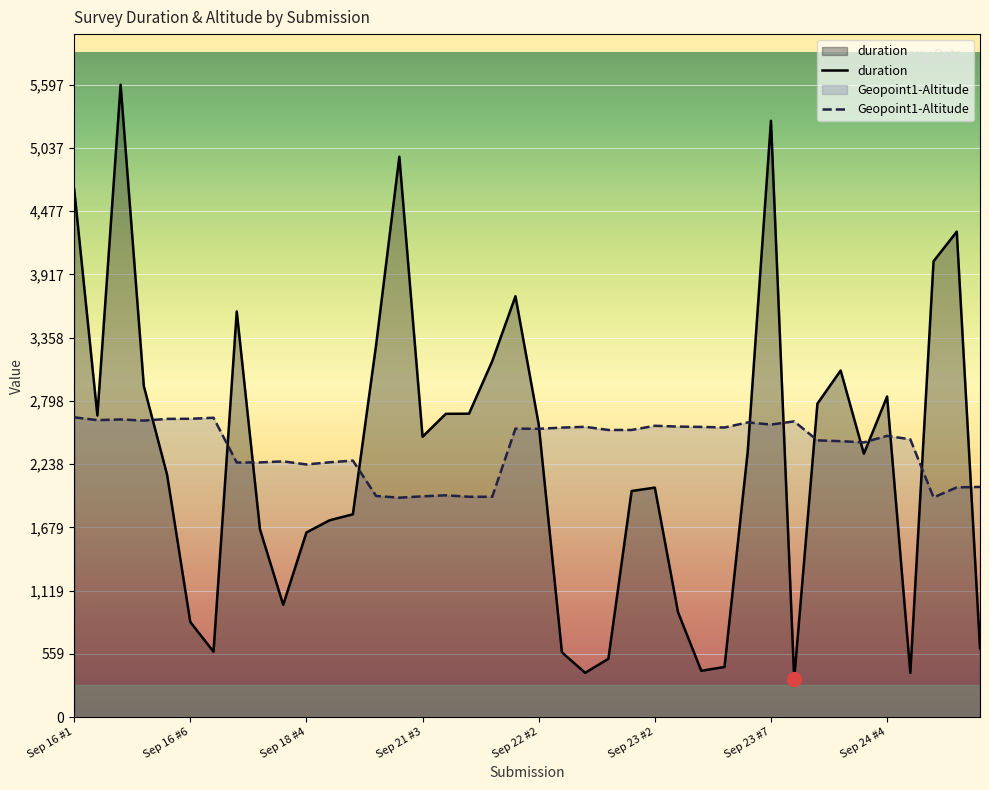

Which series has the largest range (max minus min)?

duration